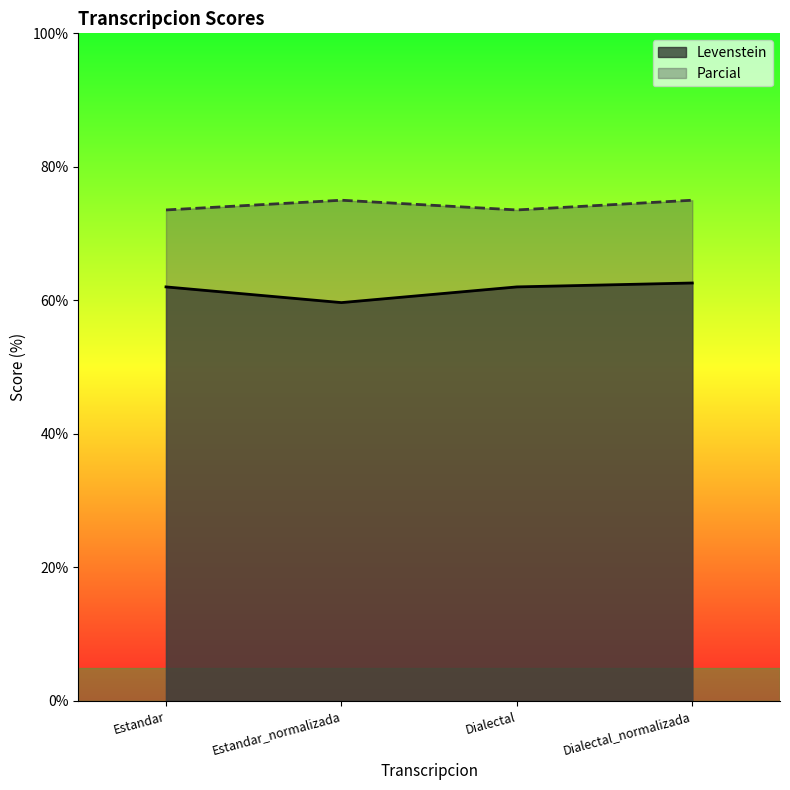

How many categories are shown in the chart?

4